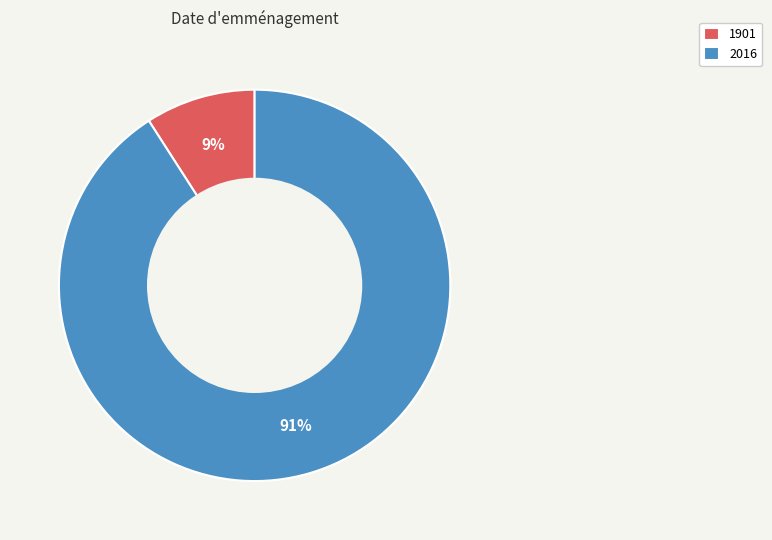

The 2016 slice represents 91% of the pie. True or false?

True